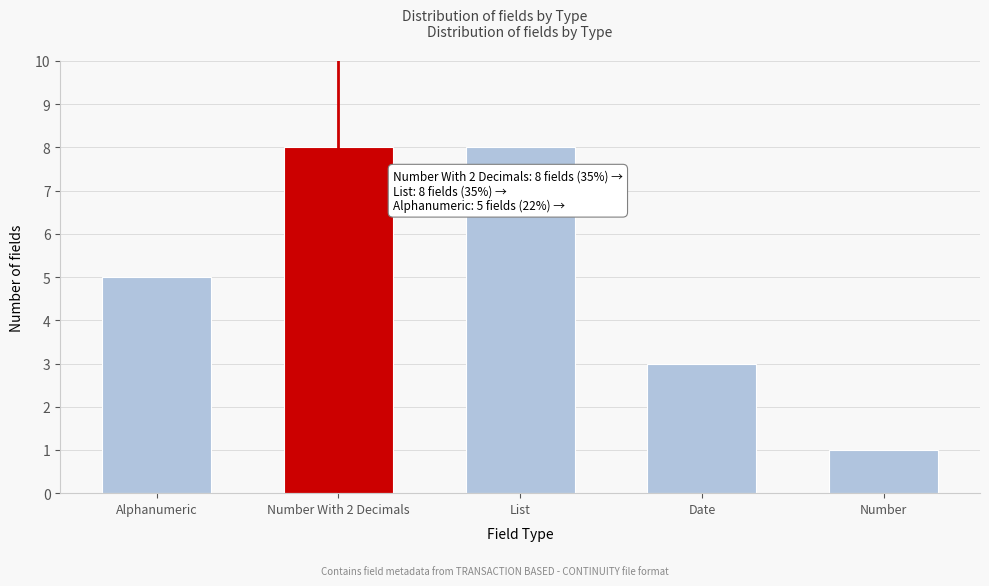

Reading right to left, extract all data points from this chart.

1	3	8	8	5